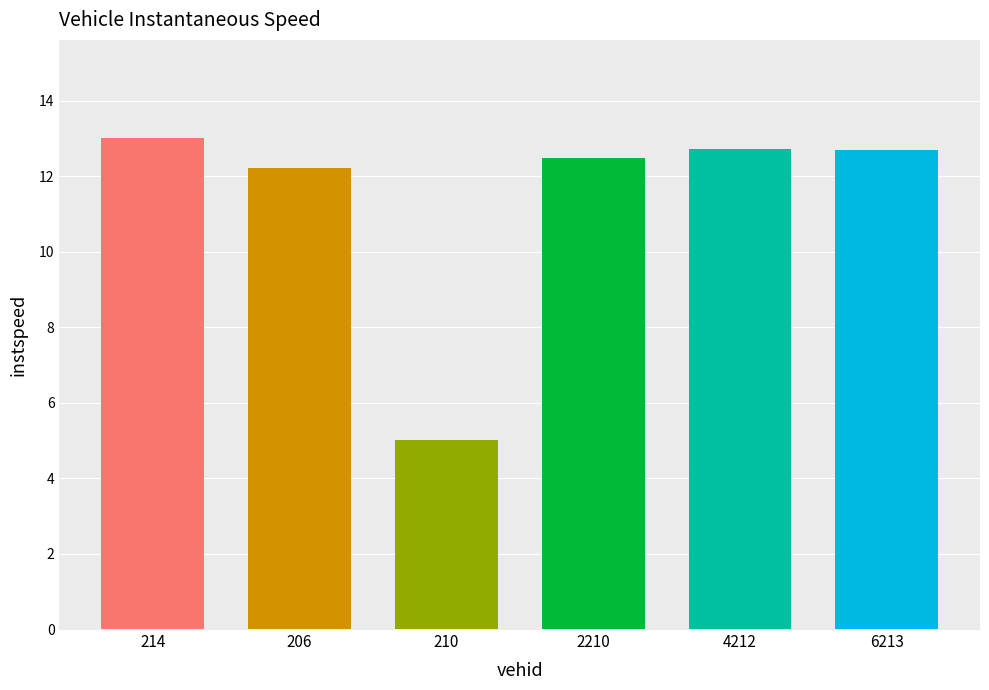

Reading left to right, extract all data points from this chart.

214=13.0	206=12.2	210=5.0	2210=12.5	4212=12.7	6213=12.7